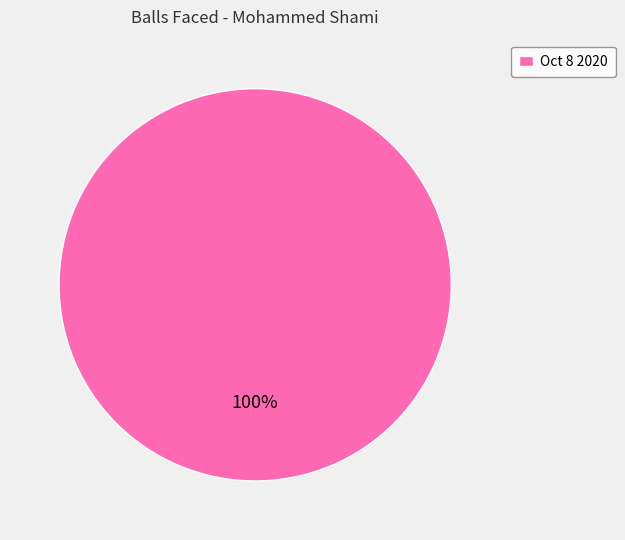

Is it true that Oct 8 2020 is 88% of the pie?

False